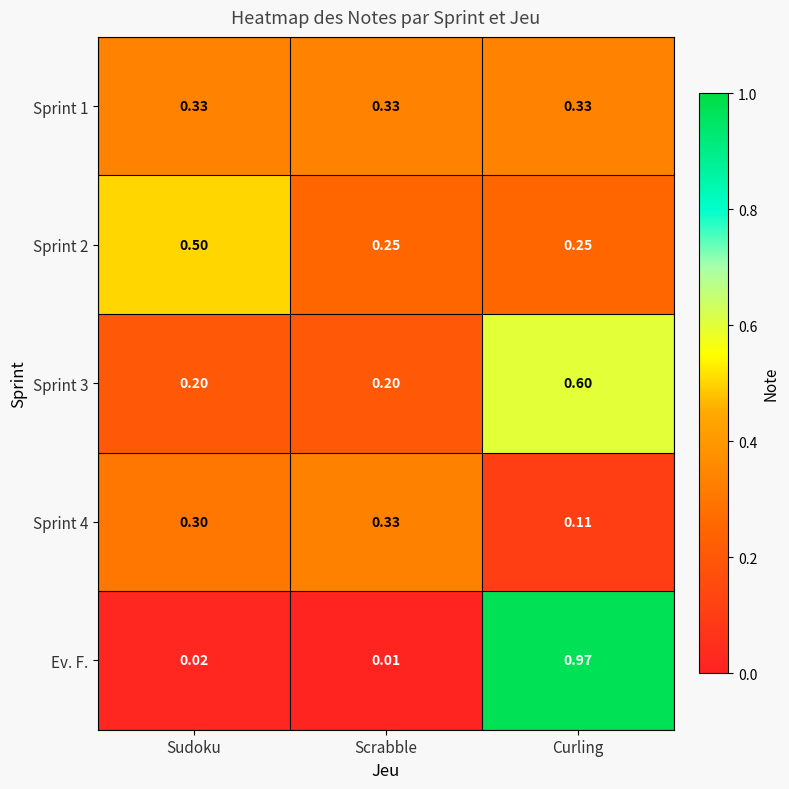

Is the value of Sprint 4 at Scrabble greater than the value of Ev. F. at Curling?

No